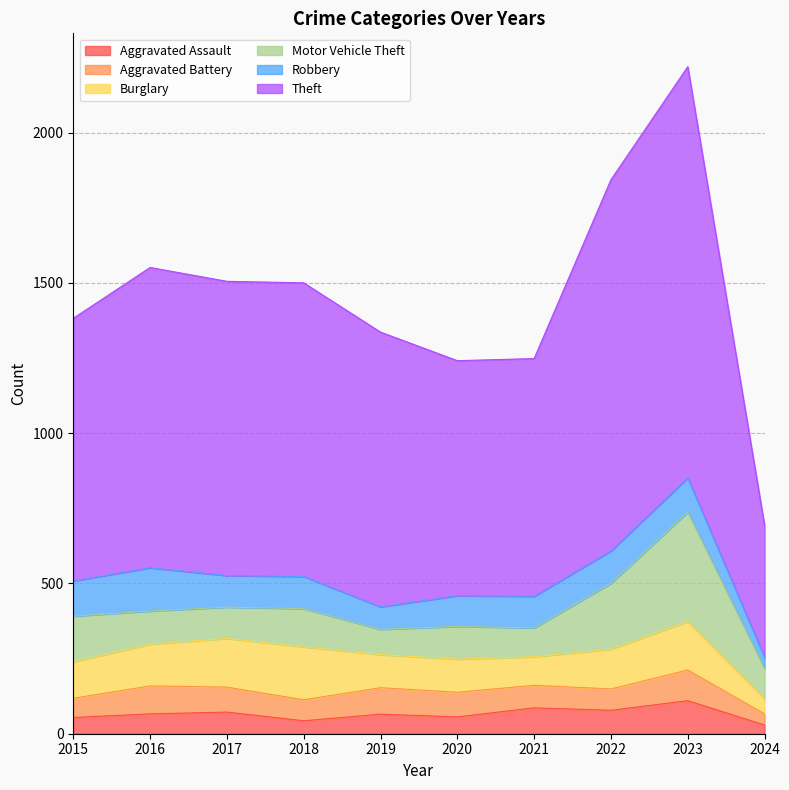

Reading right to left, extract all data points from this chart.

Aggravated Assault: 29	110	78	86	56	65	43	72	66	54
Aggravated Battery: 37	102	71	75	82	88	70	83	93	64
Burglary: 50	161	132	95	110	110	176	162	139	121
Motor Vehicle Theft: 101	364	219	96	109	84	127	104	110	152
Robbery: 37	114	108	105	102	75	107	105	144	117
Theft: 439	1368	1235	791	782	914	977	979	999	874